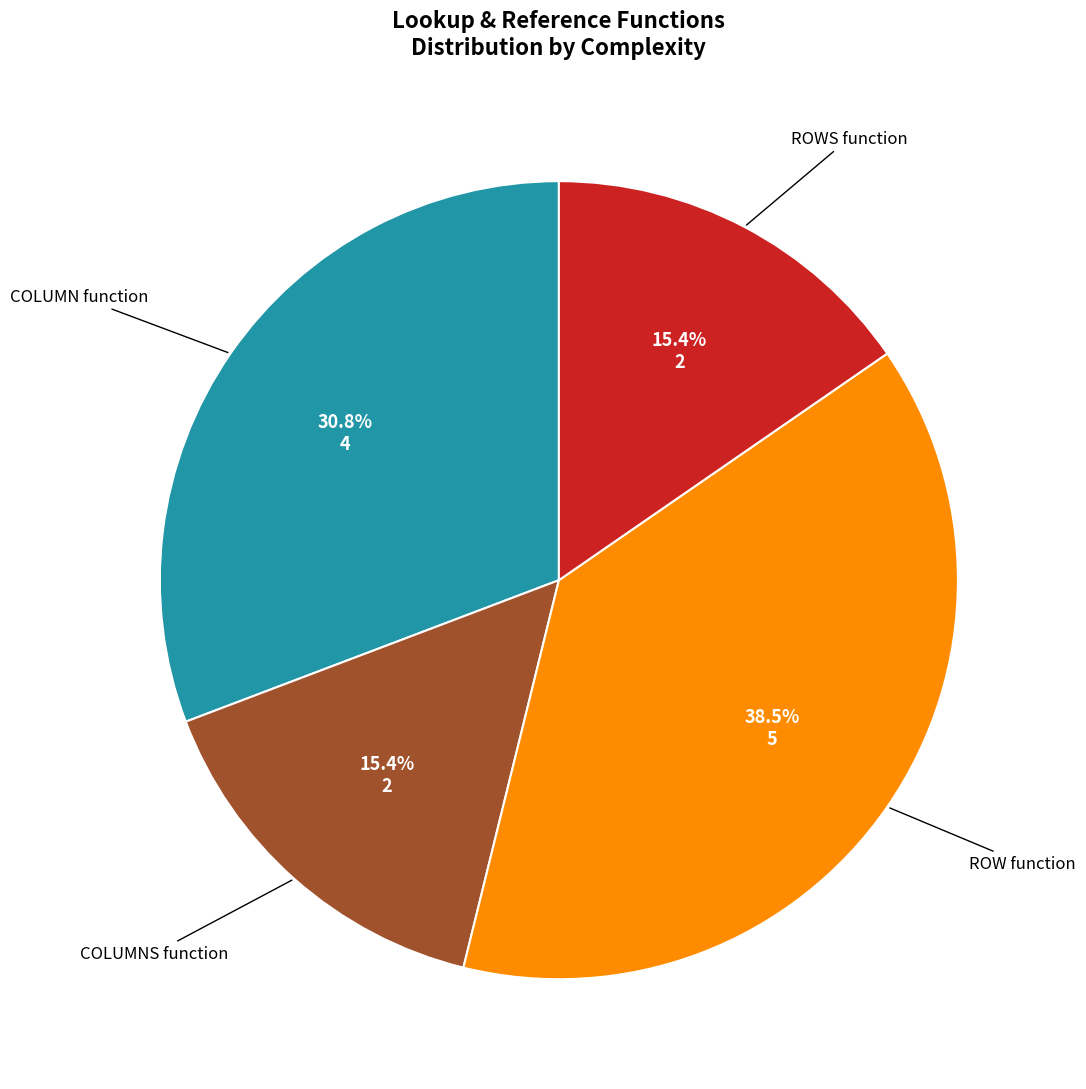

Count the number of slices in the pie.

4